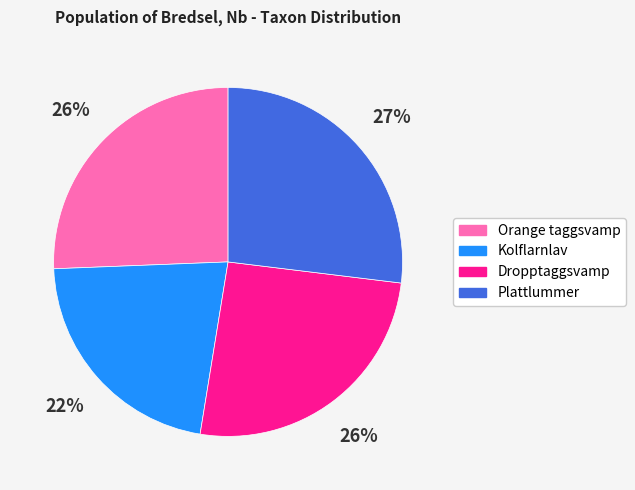

Is there a majority slice in this chart?

No